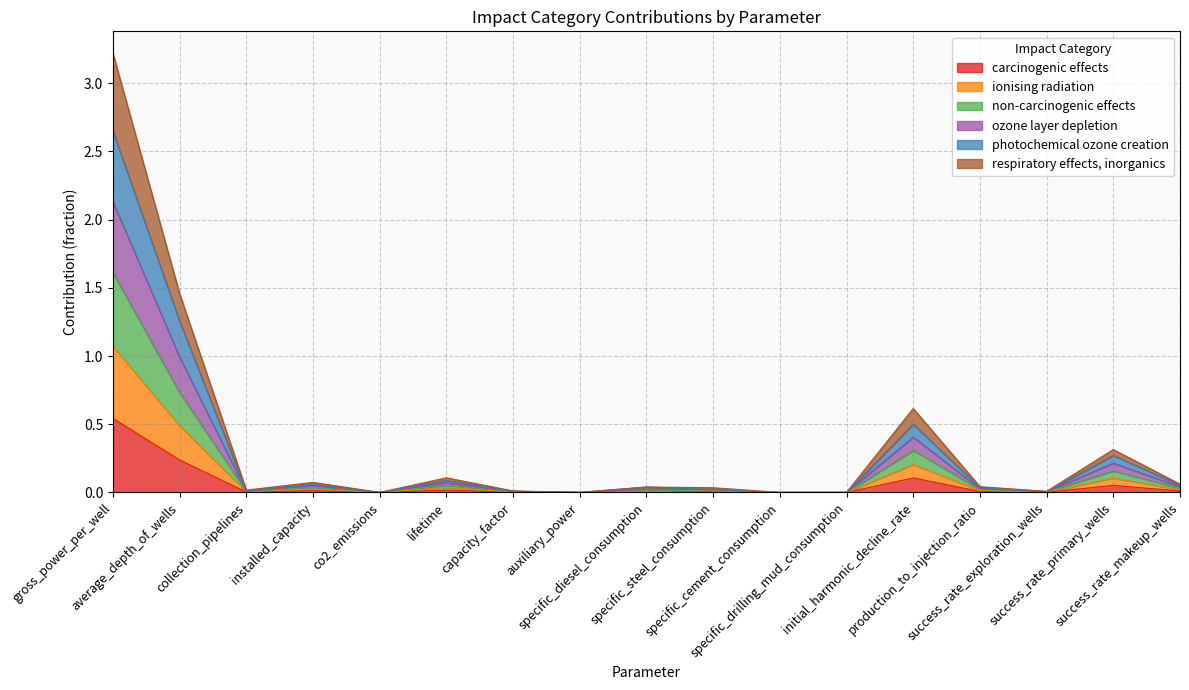

How many lines are shown in the chart?

6